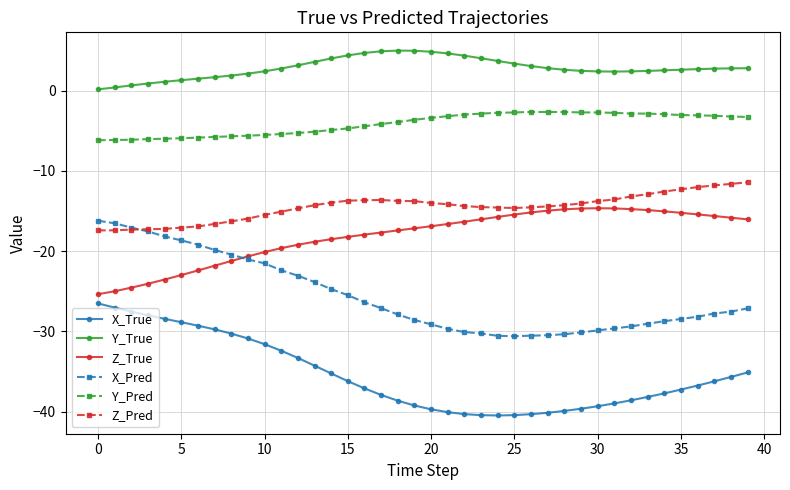

Which series has the largest total across all categories?

Y_True